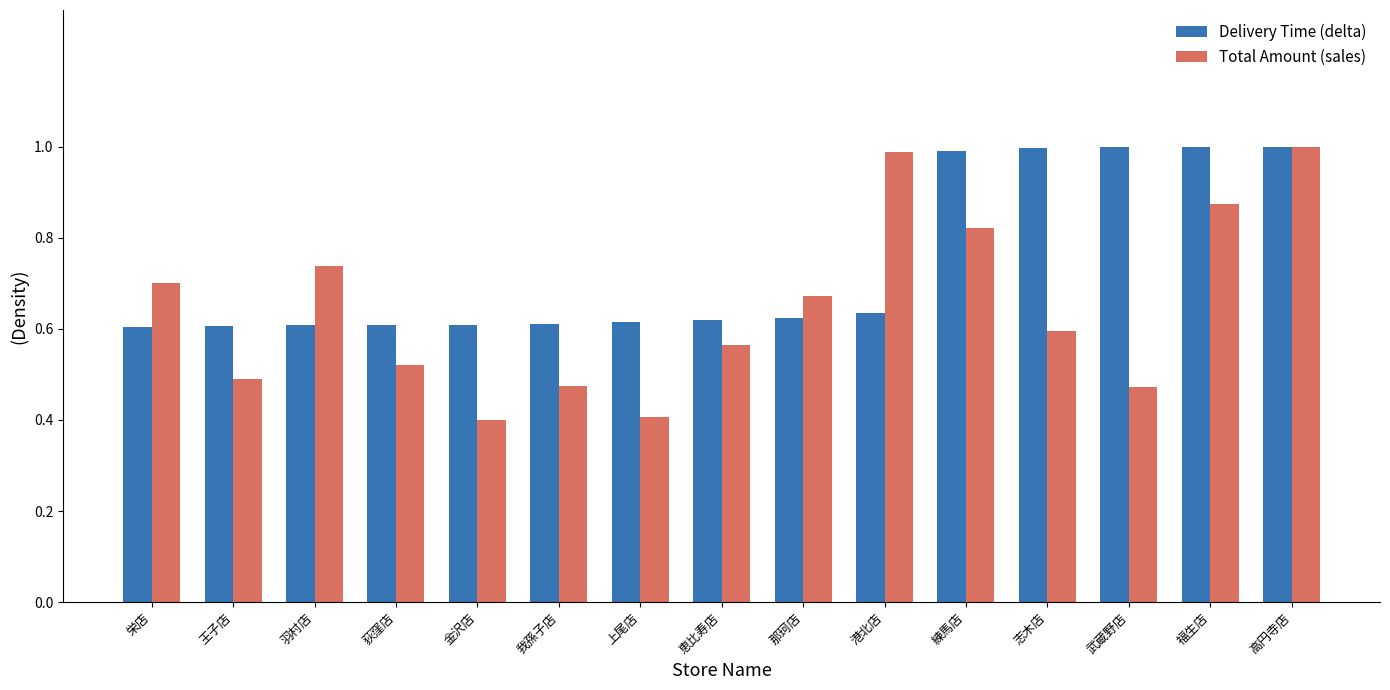

The Total Amount (sales) series shows 0.6 at 志木店. True or false?

True